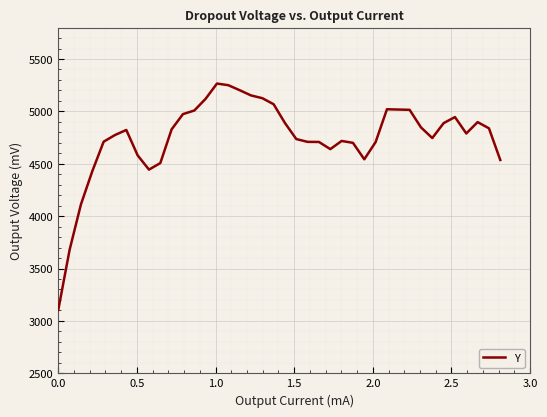

What is the minimum value shown in the chart?

3107.0